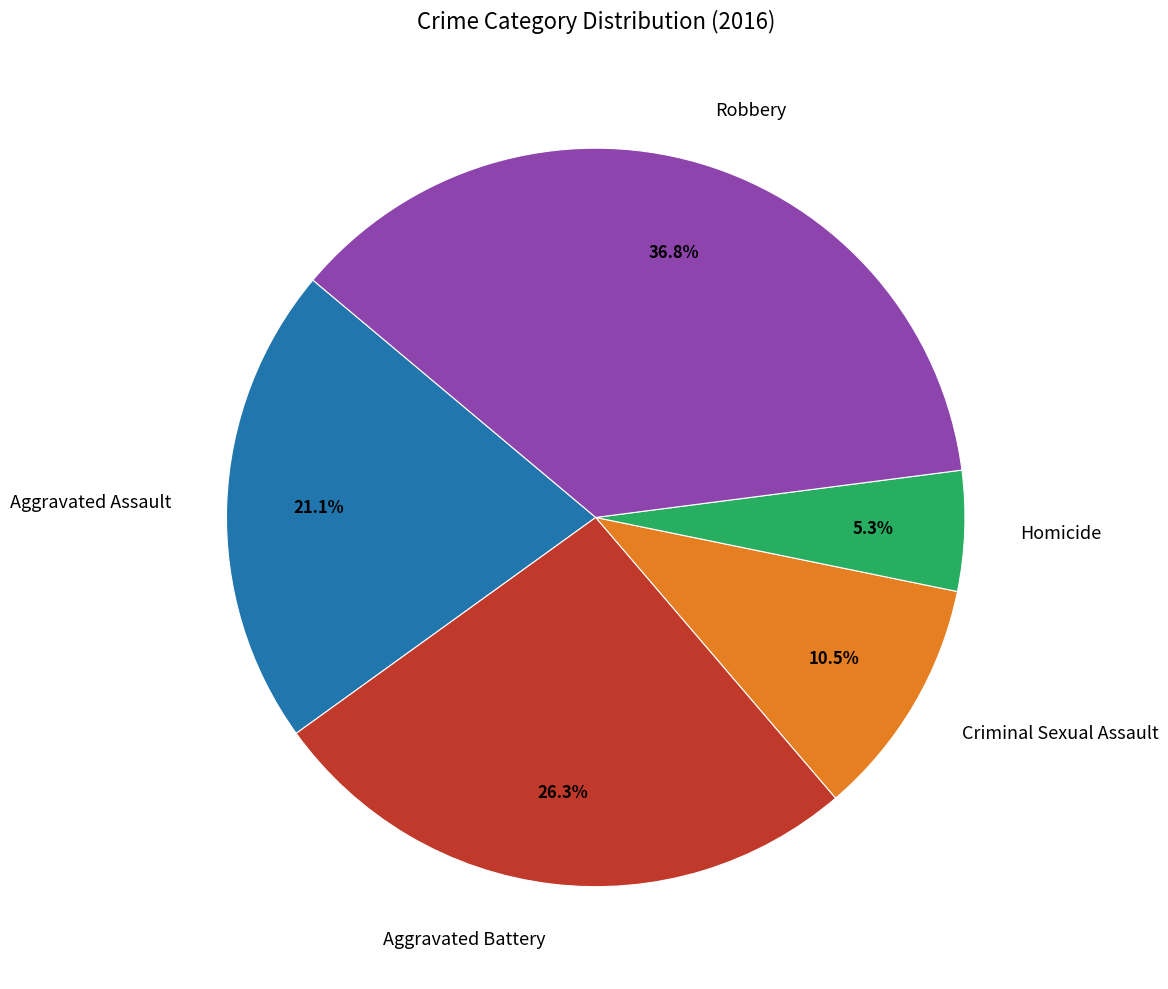

Which category has the smallest portion of the pie?

Homicide